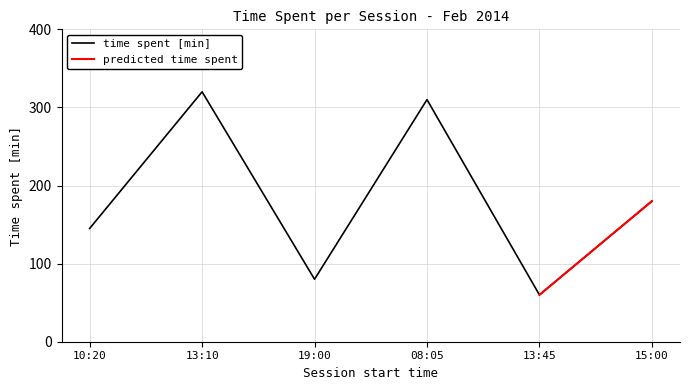

What is the difference between the maximum and minimum values?

260.0